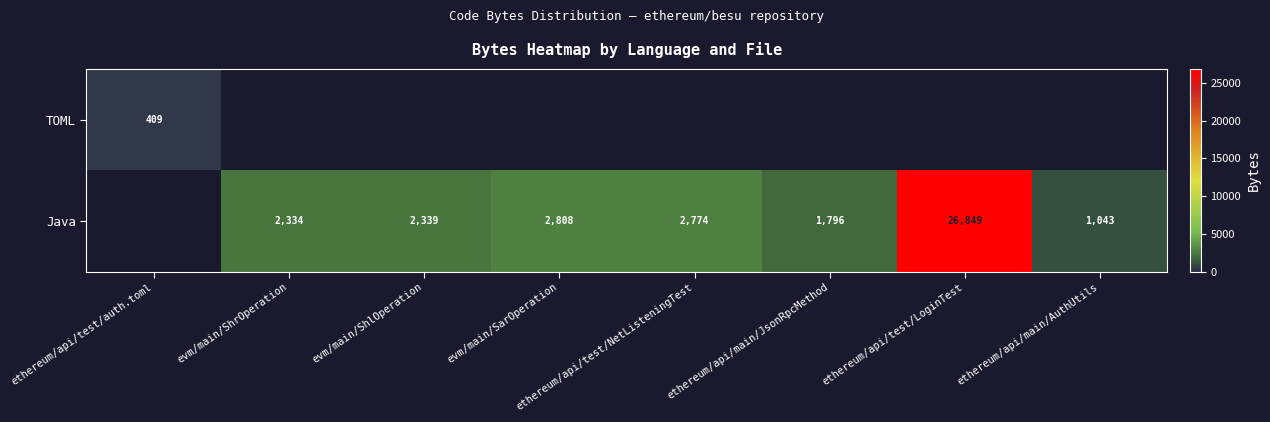

The Java series shows 3579 at evm/main/ShlOperation. True or false?

False